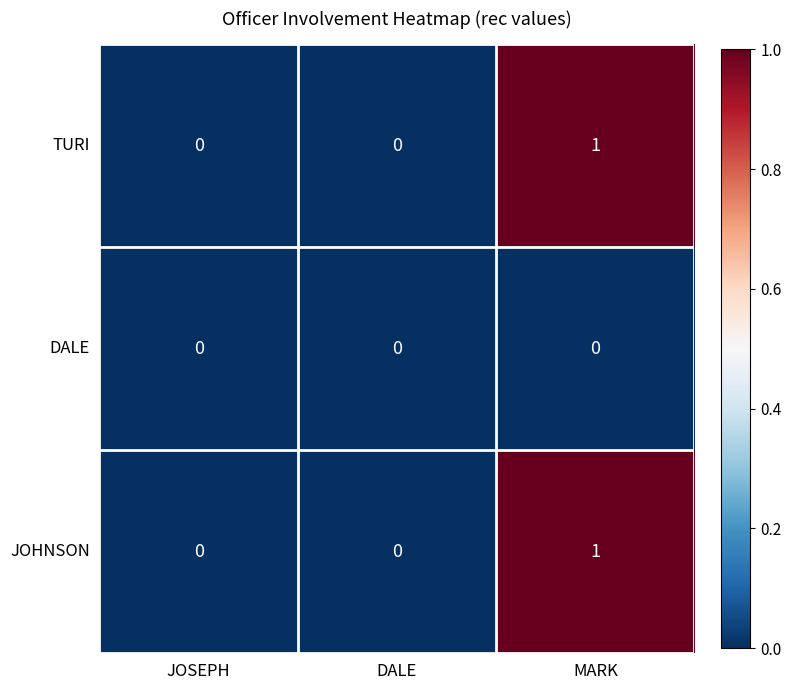

The value of DALE at DALE is 0. True or false?

True